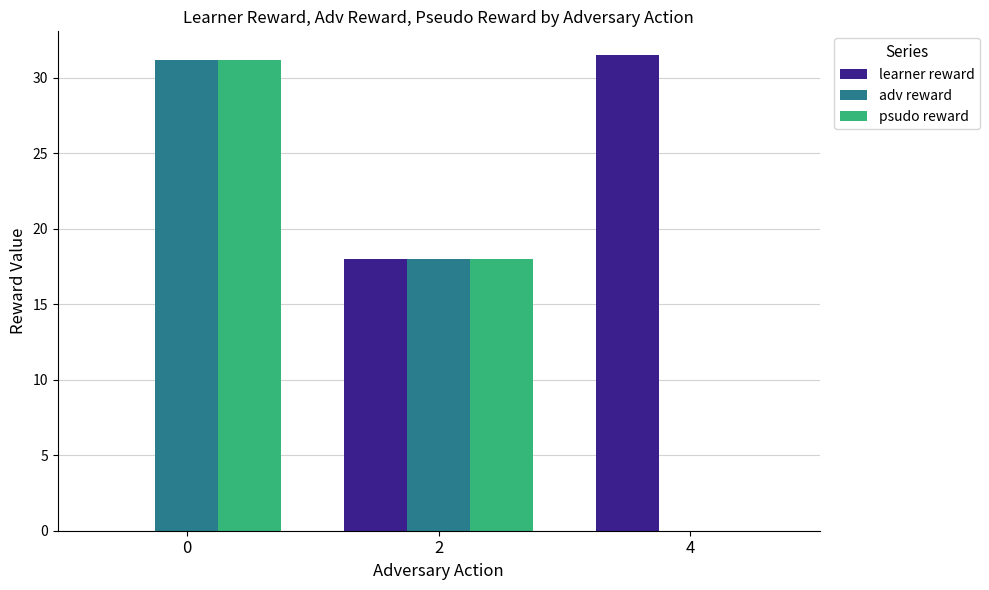

Reading right to left, list all the values displayed in this chart.

learner reward: 31.5	18.0	0.0
adv reward: 0.0	18.0	31.2
psudo reward: 0.0	18.0	31.2